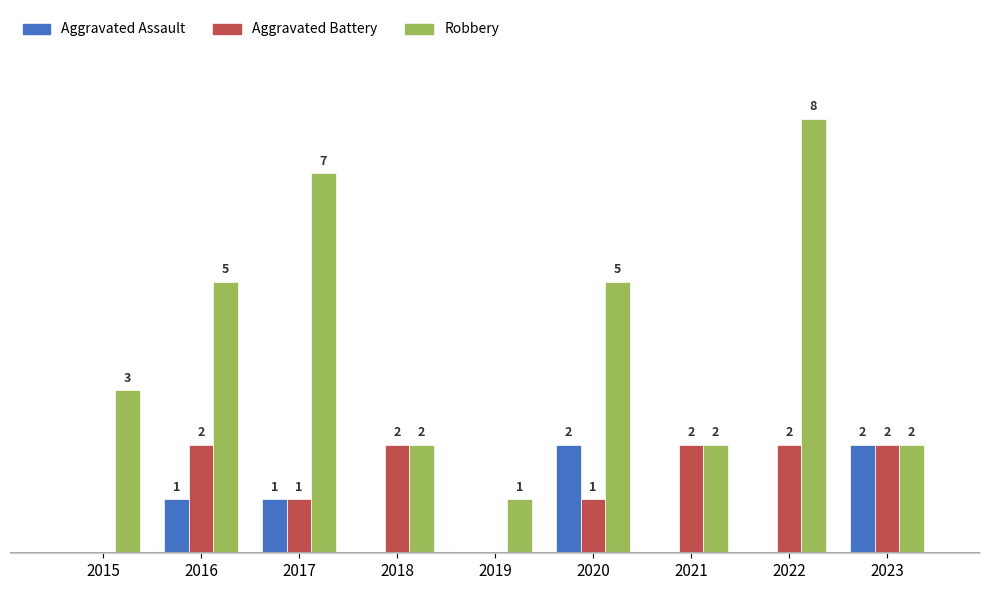

Which series has the largest total across all categories?

Robbery